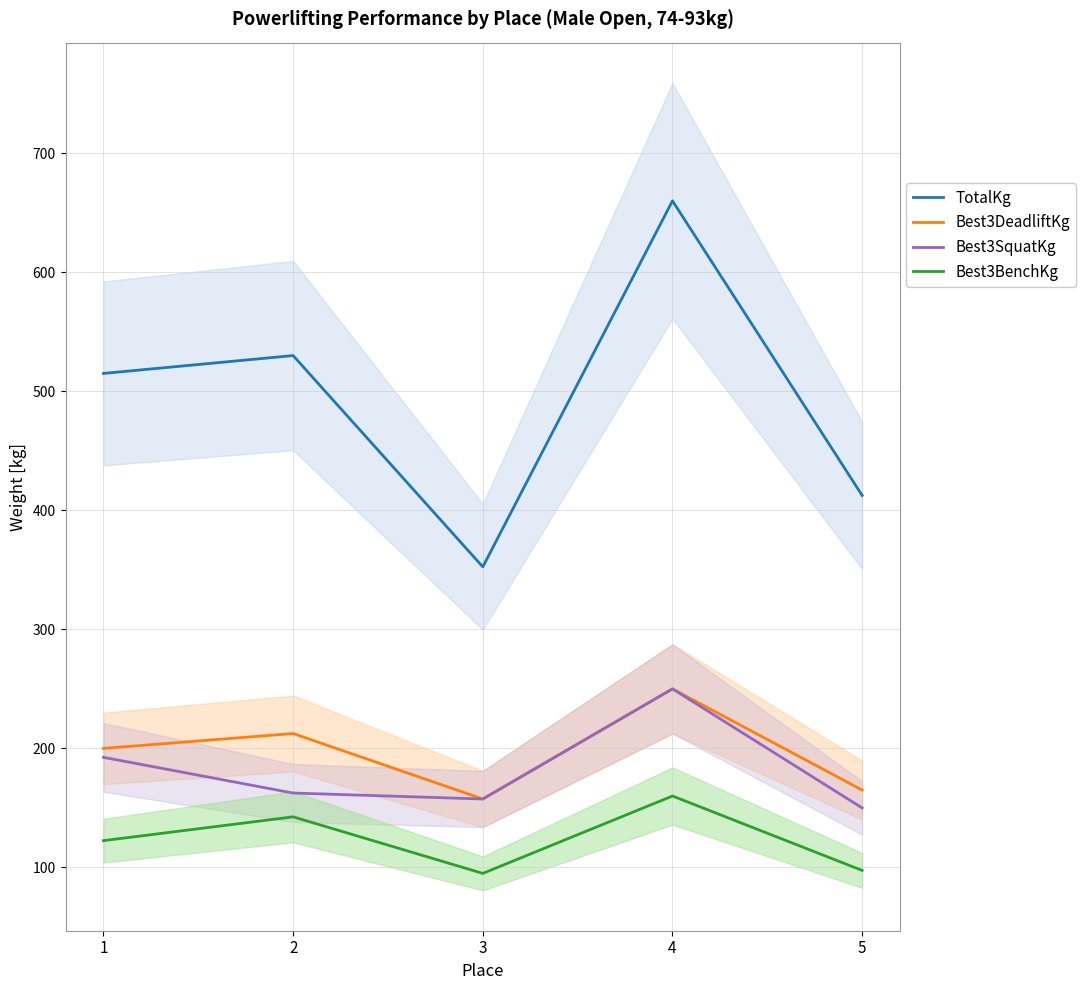

Between 1 and 5, which series saw the biggest shift?

TotalKg